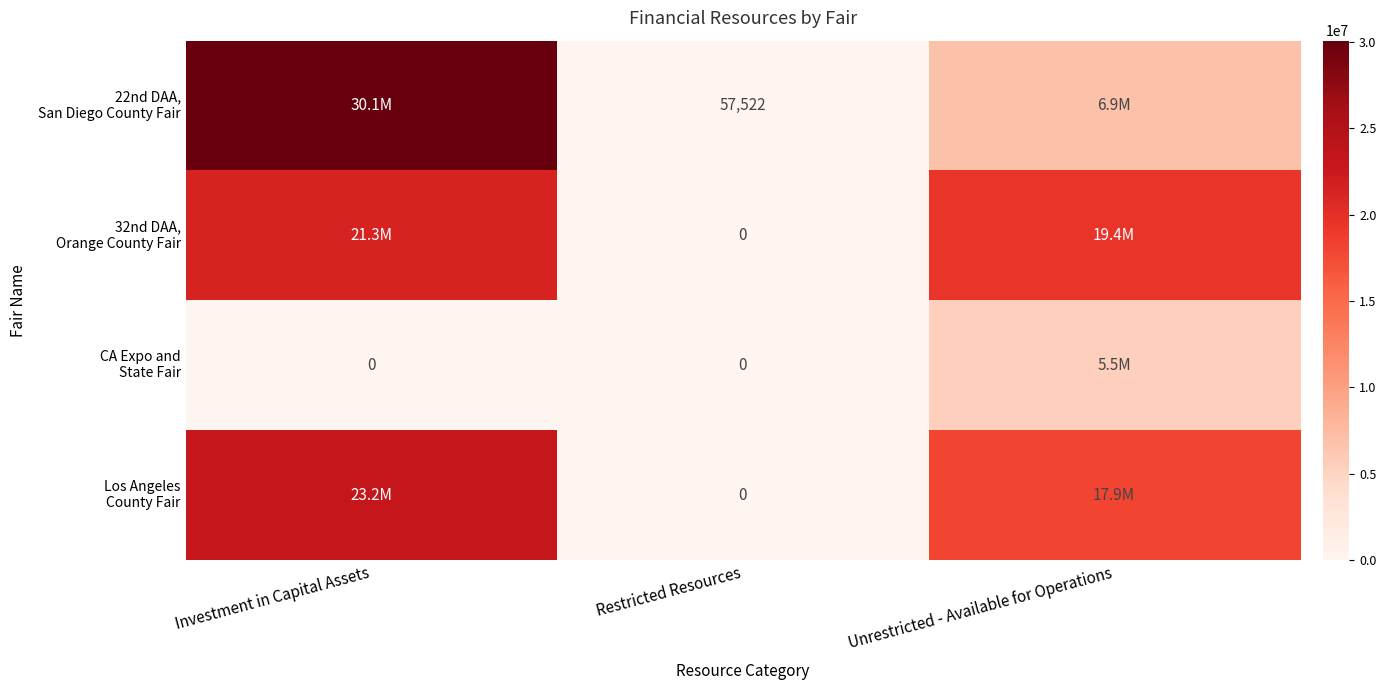

Is it true that Los Angeles County Fair equals 17938949 at Unrestricted - Available for Operations?

True